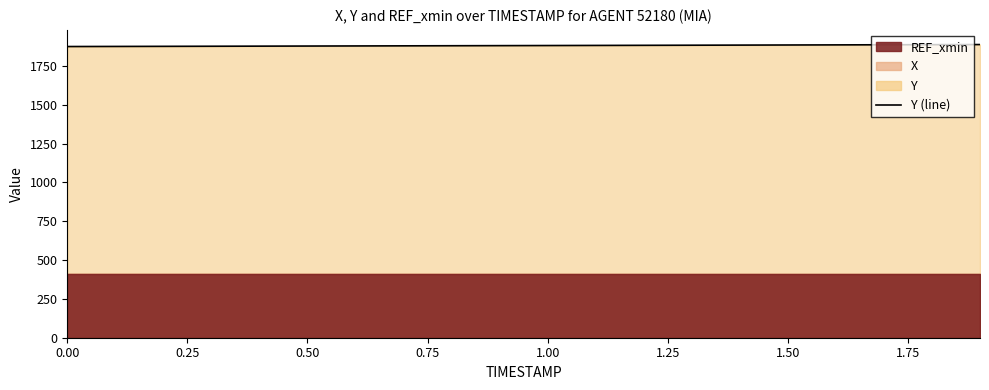

The value at 1.00 is 3321.7. True or false?

False